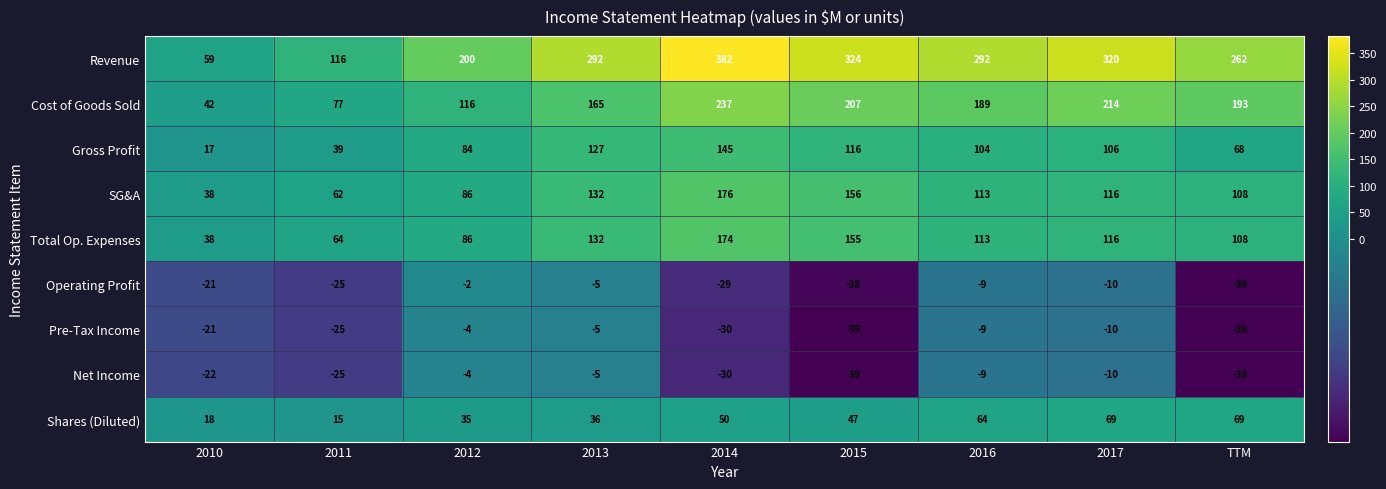

What is the difference between the SG&A values at 2017 and 2011?

54